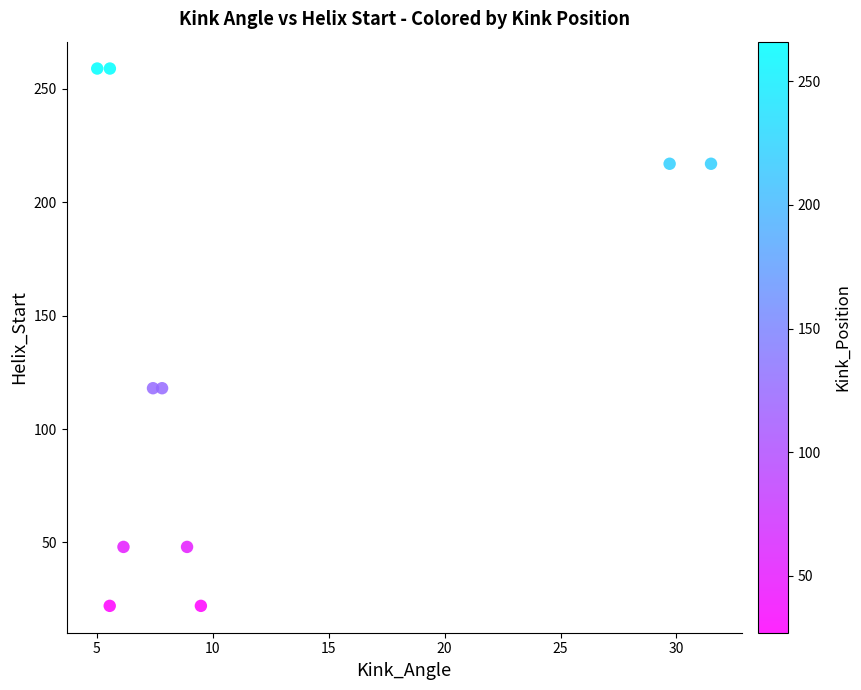

What is the average Y value?

133